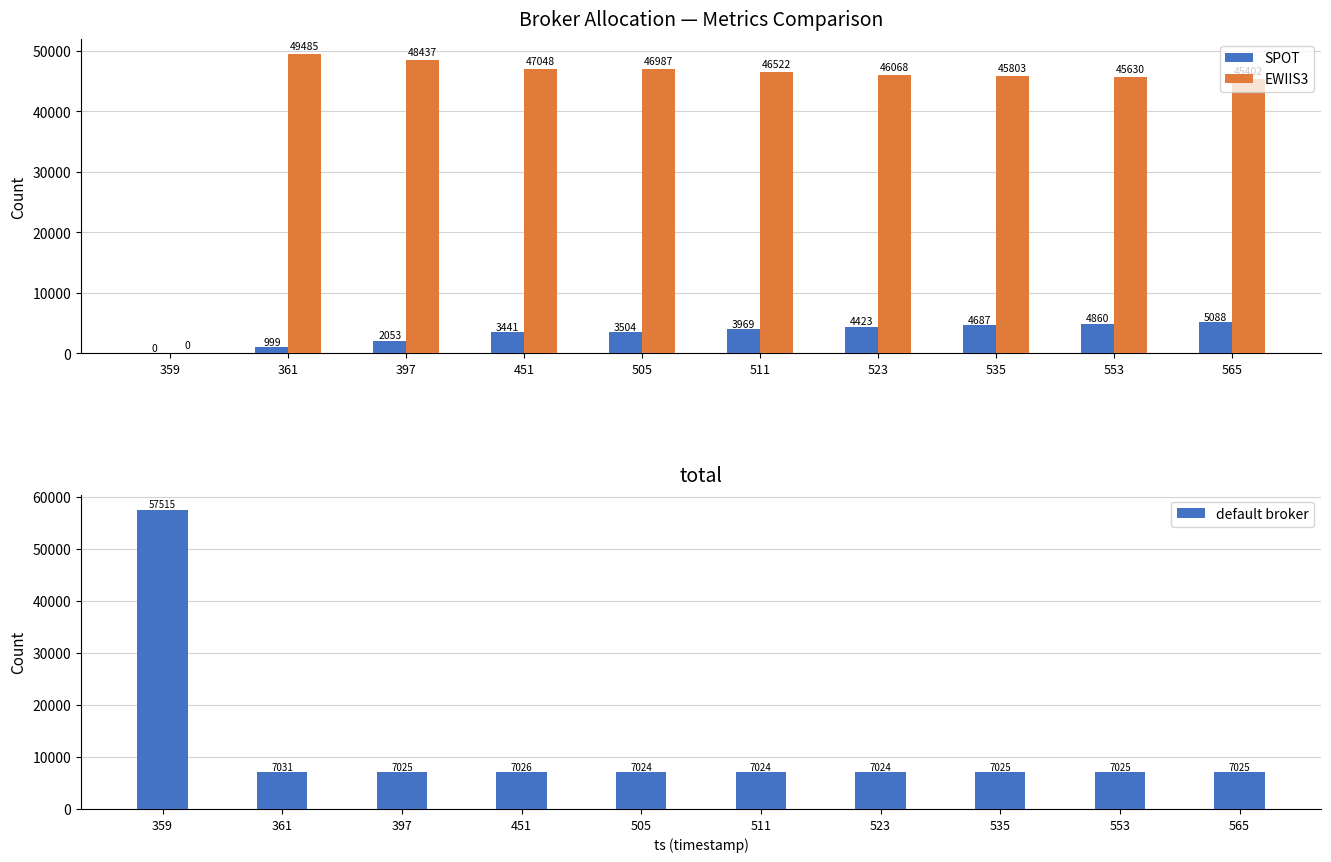

How many bars are there in total?

30